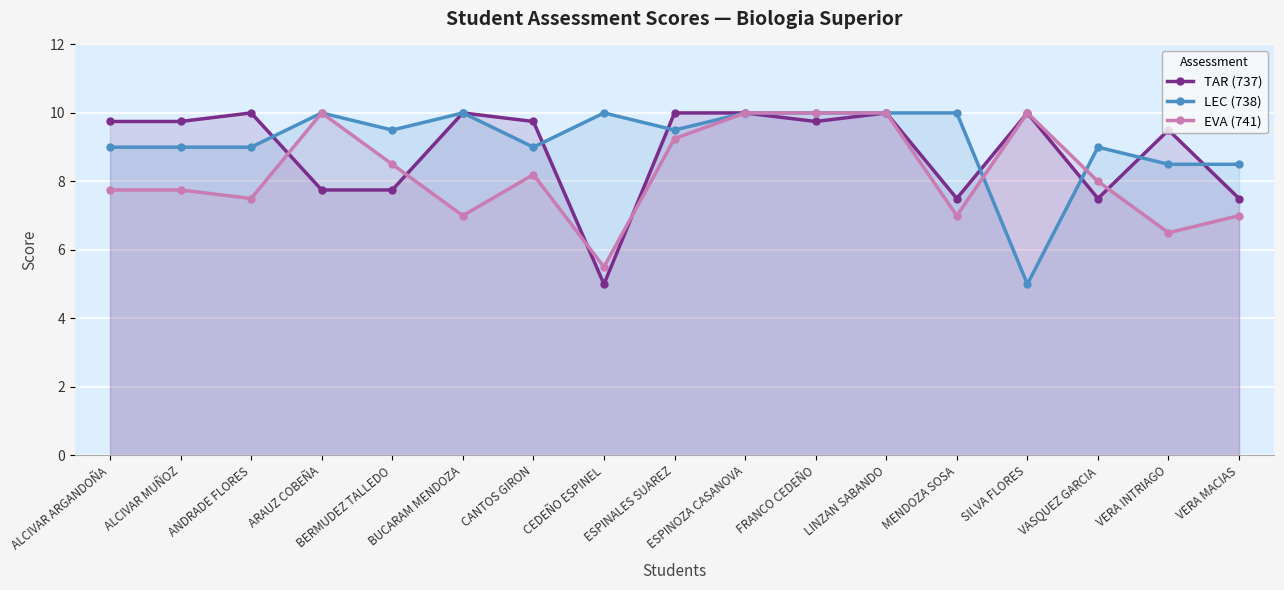

Which has a higher value, LINZAN SABANDO or VERA INTRIAGO?

LINZAN SABANDO